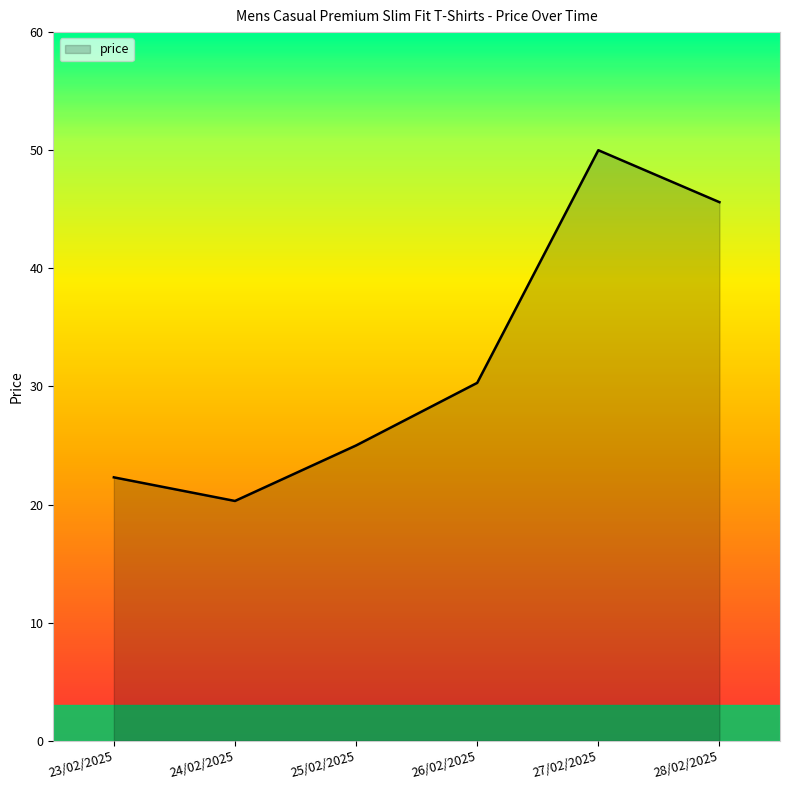

Reading left to right, list all the values displayed in this chart.

23/02/2025=22.3	24/02/2025=20.3	25/02/2025=25.0	26/02/2025=30.3	27/02/2025=50.0	28/02/2025=45.6